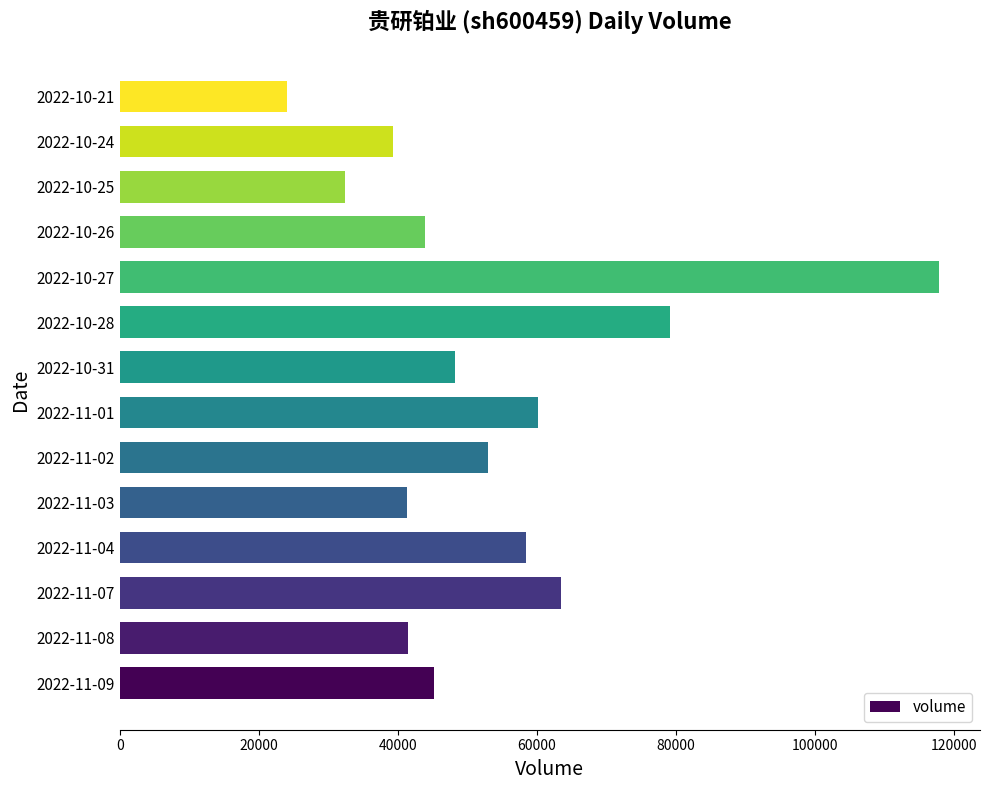

What is the sum of all values?

747452